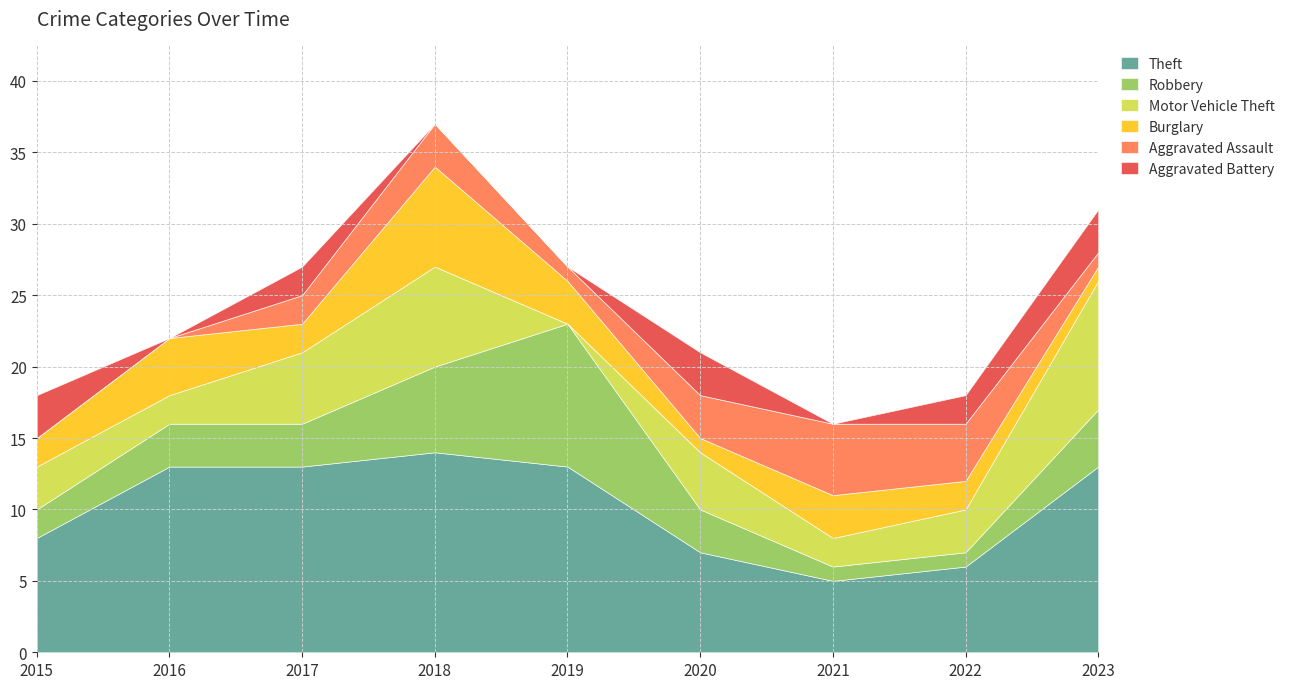

Rank the series at 2020 from highest to lowest value.

Theft, Motor Vehicle Theft, Robbery, Aggravated Assault, Aggravated Battery, Burglary